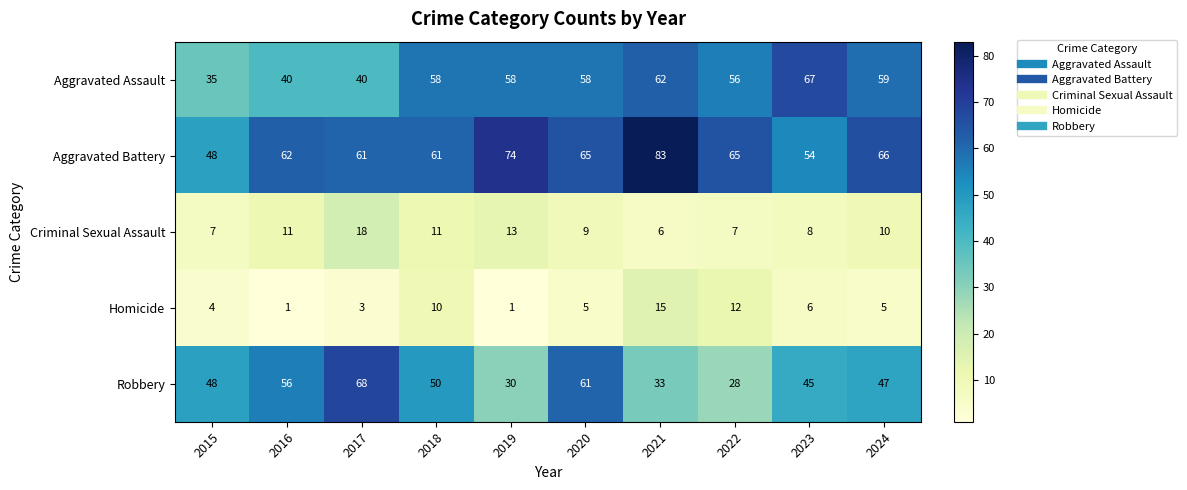

What is the difference between the Aggravated Battery values at 2015 and 2022?

17